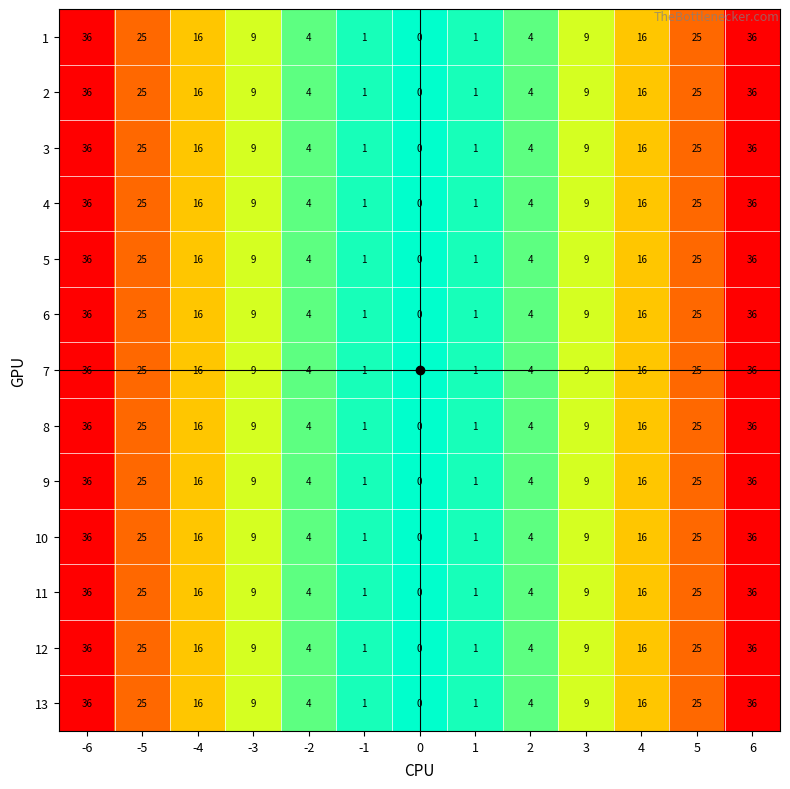

Is it true that 1 equals 6 at 2?

False